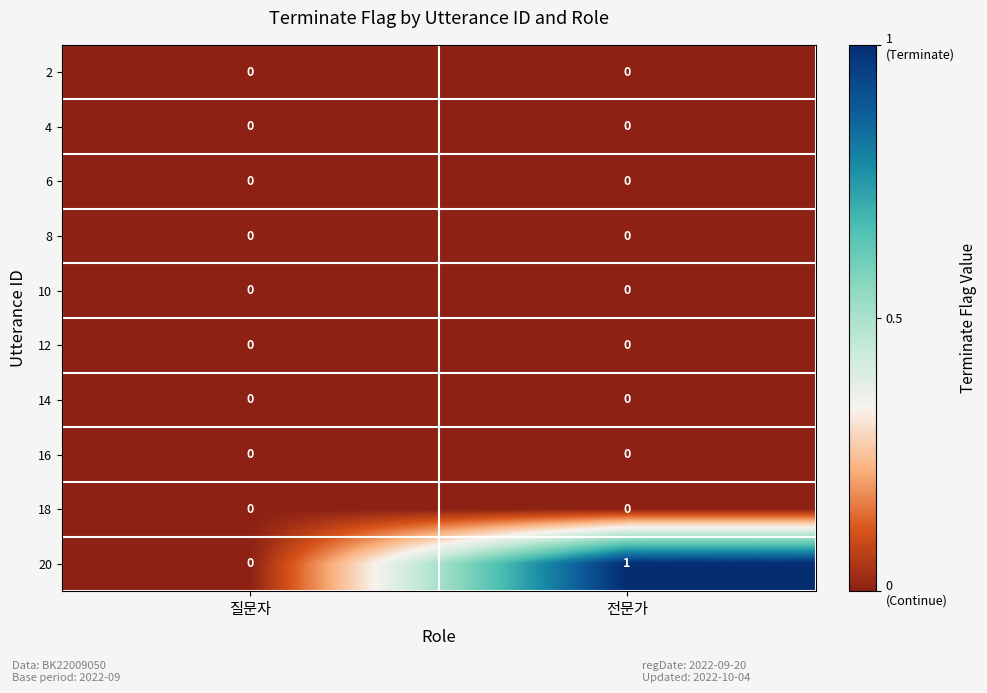

The 12 series shows 0 at 질문자. True or false?

True